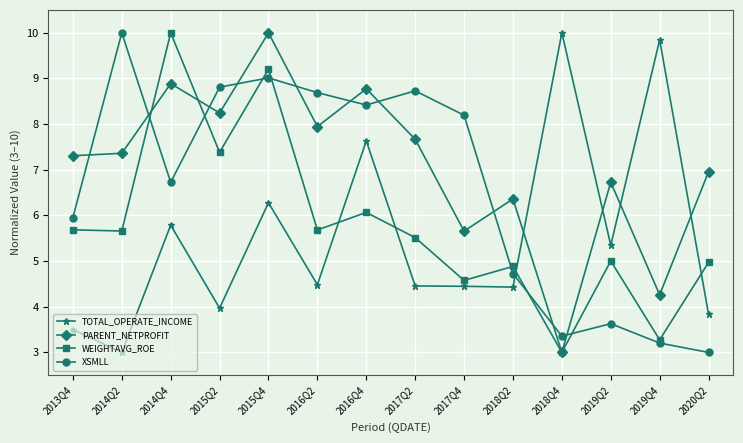

What is the value of the PARENT_NETPROFIT point at the 3rd from the left?

8.9